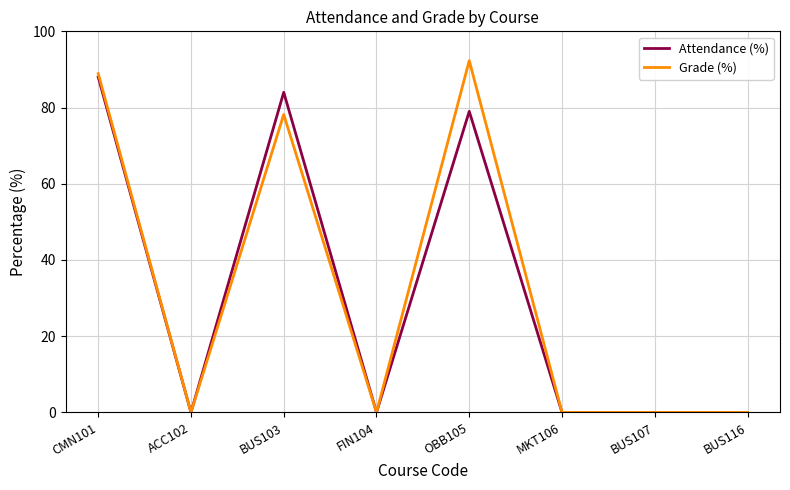

True or false: Attendance (%) has a value of 84.0 at BUS103.

True